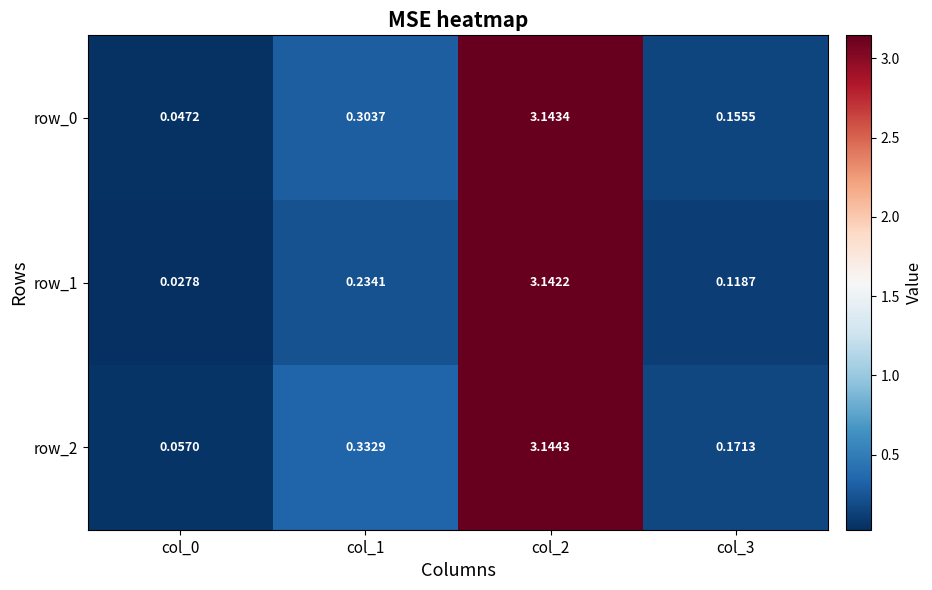

What is the difference between the row_0 values at col_3 and col_2?

3.0